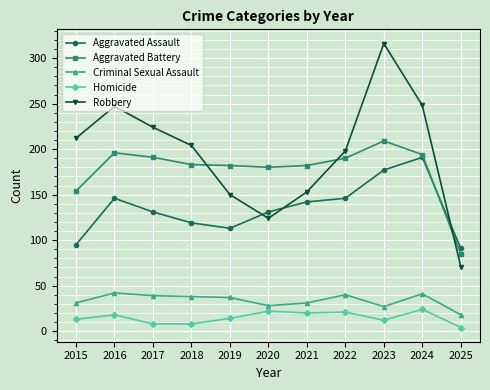

True or false: Criminal Sexual Assault has a value of 58 at 2018.

False